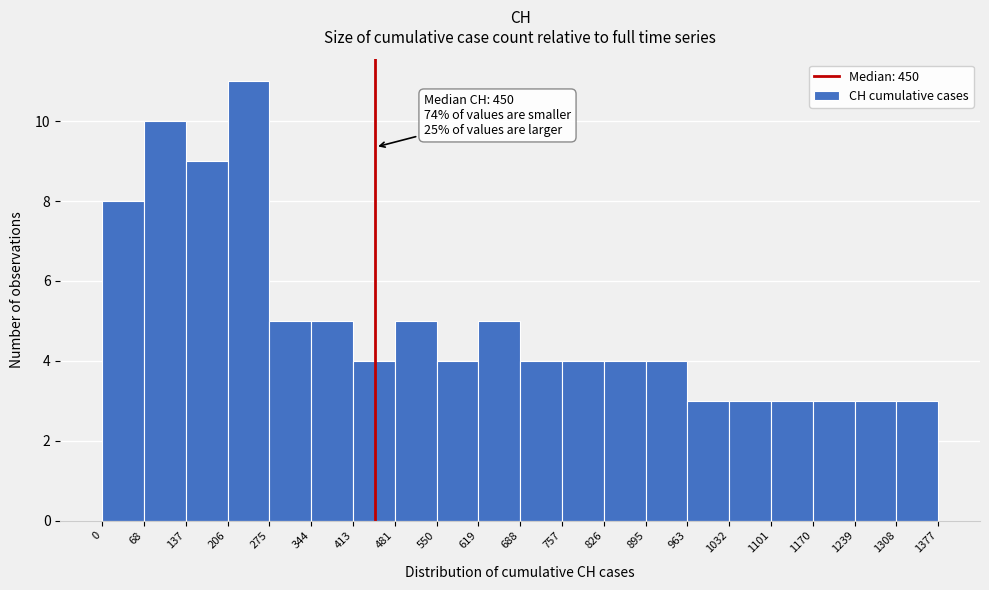

Which range on the x-axis has the tallest bar?

206 to 275